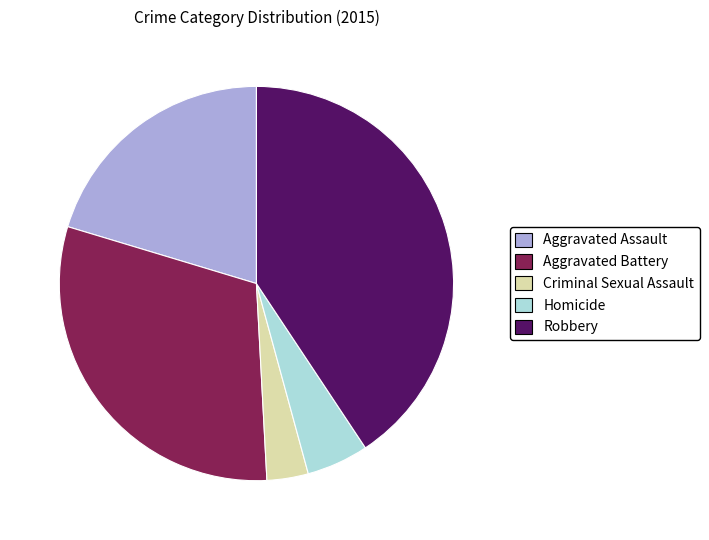

Which slice is the smallest?

Criminal Sexual Assault